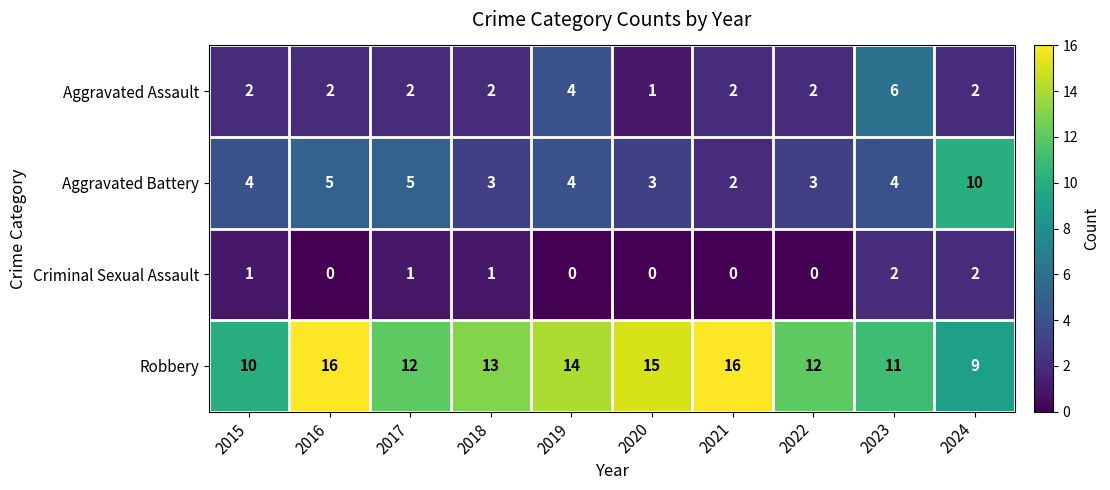

Rank the series by their maximum value, from highest to lowest.

Robbery, Aggravated Battery, Aggravated Assault, Criminal Sexual Assault